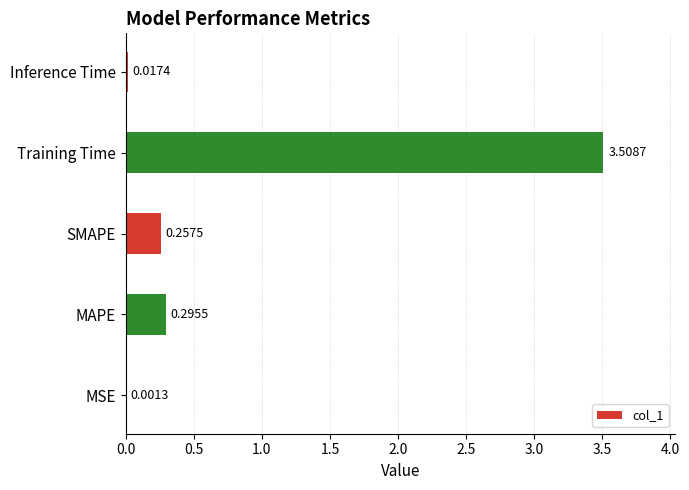

At which label is the value closest to 1?

MAPE